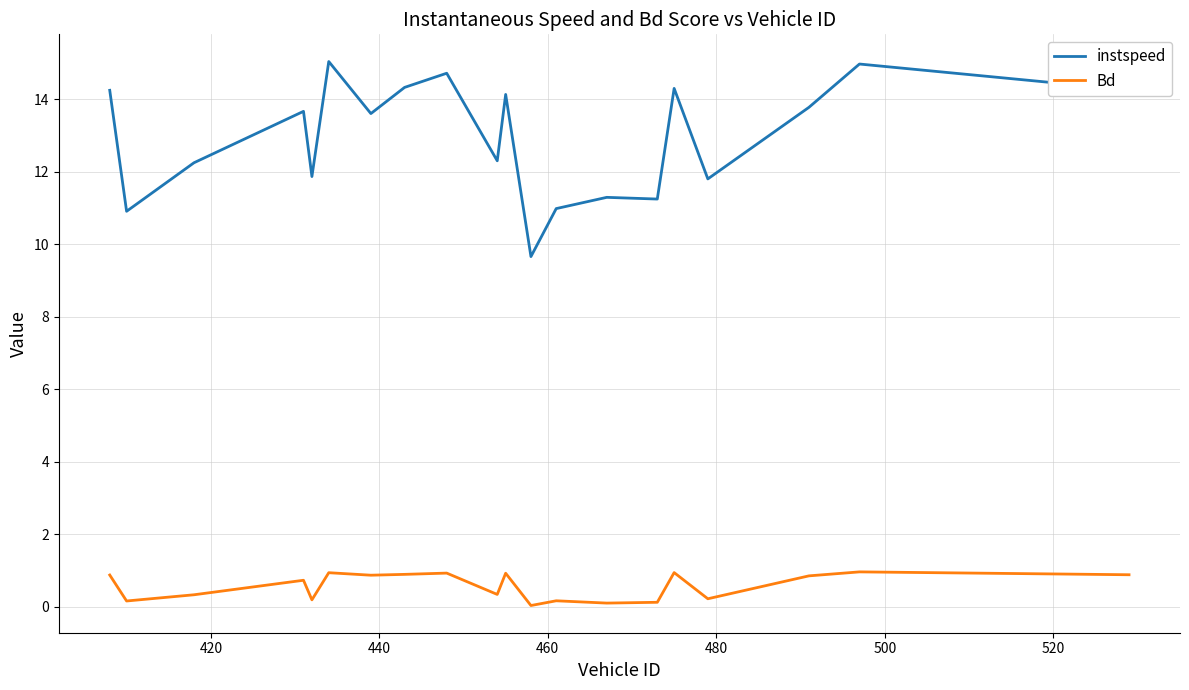

Which series has the widest spread of values?

instspeed